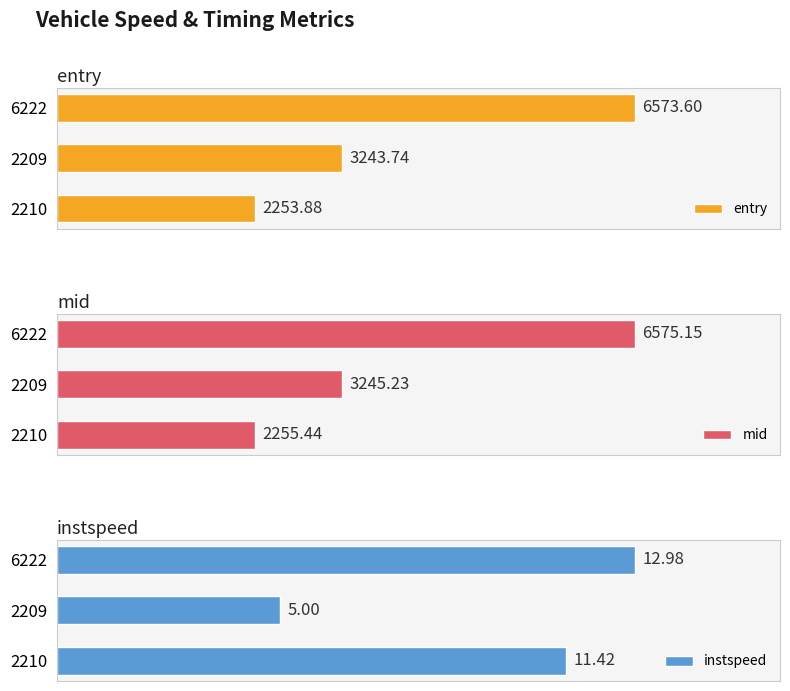

What is the spread (max minus min) of values at 2209?

3240.2